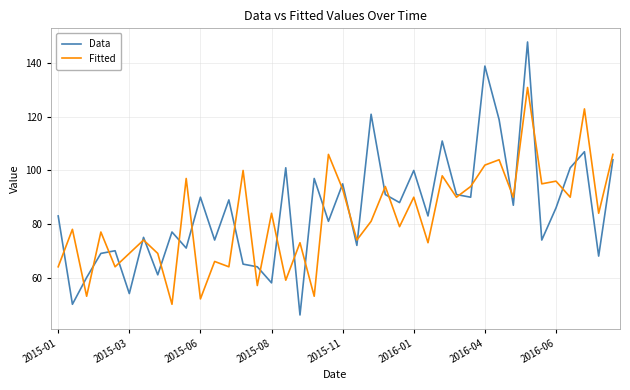

Which series has the largest range (max minus min)?

Data